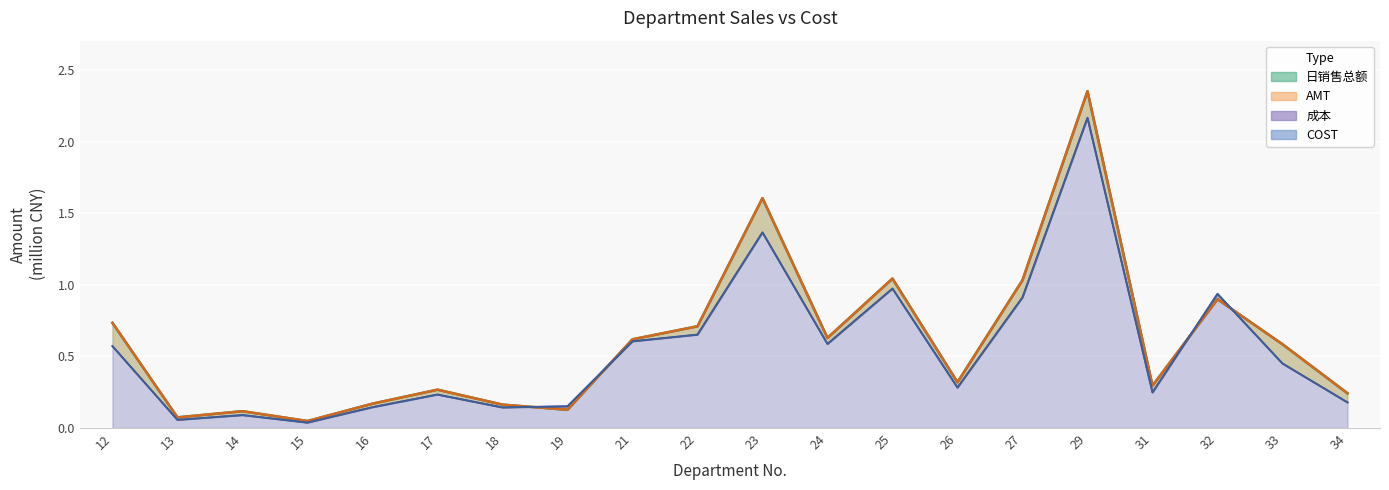

At 23, list the series in order from largest to smallest.

日销售总额, AMT, 成本, COST